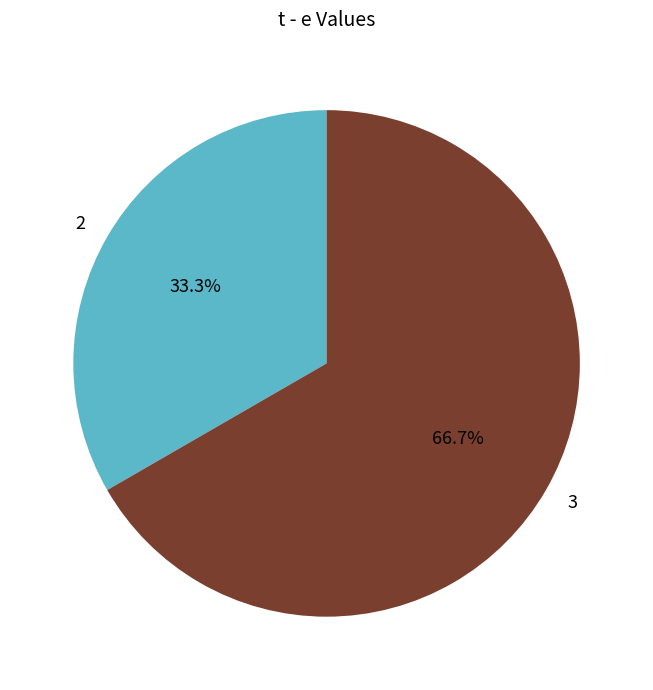

What is the largest slice in the pie chart?

3